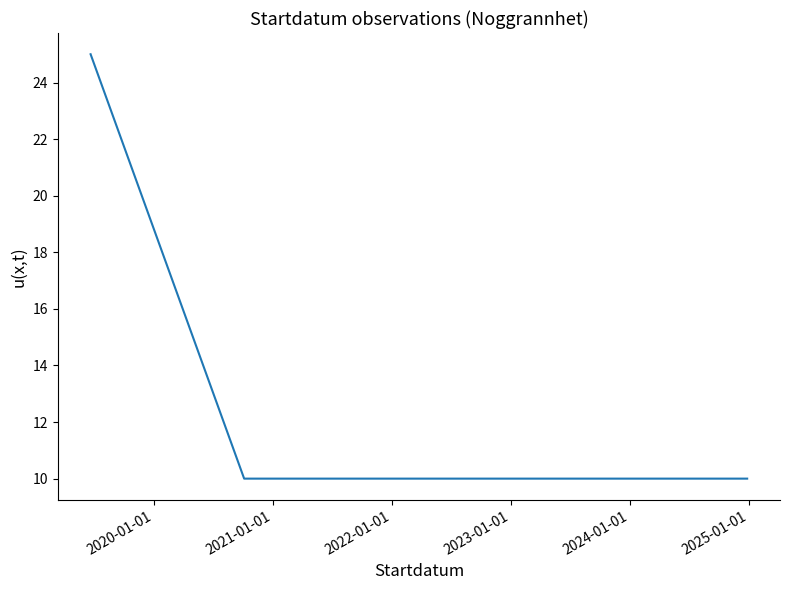

Does the chart display data point markers on the line(s)?

No